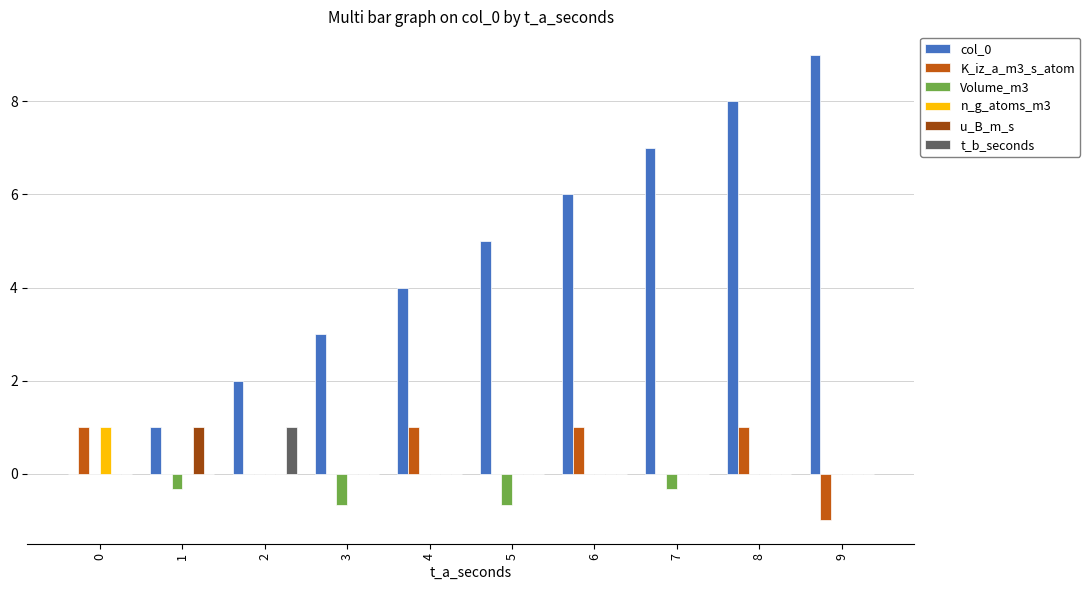

What is the maximum value shown in the chart?

9.0